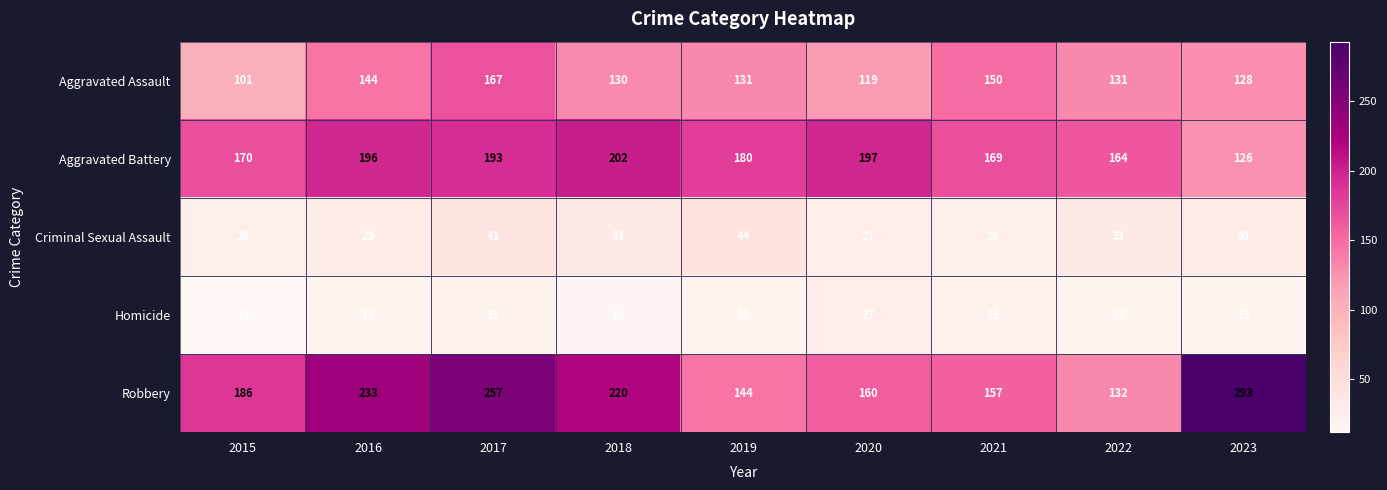

At which category is the sum across all series the highest?

2017